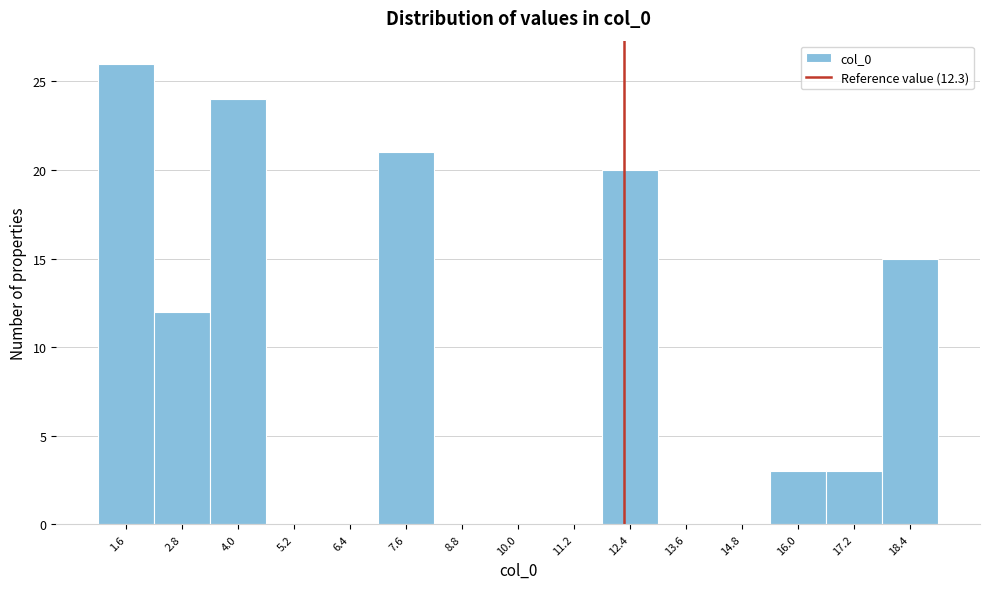

How tall is the bar that spans 1.0 to 2.2 on the x-axis? Neither the bar edges nor the heights are printed on the chart, so give them approximately, as read against the axes.

26